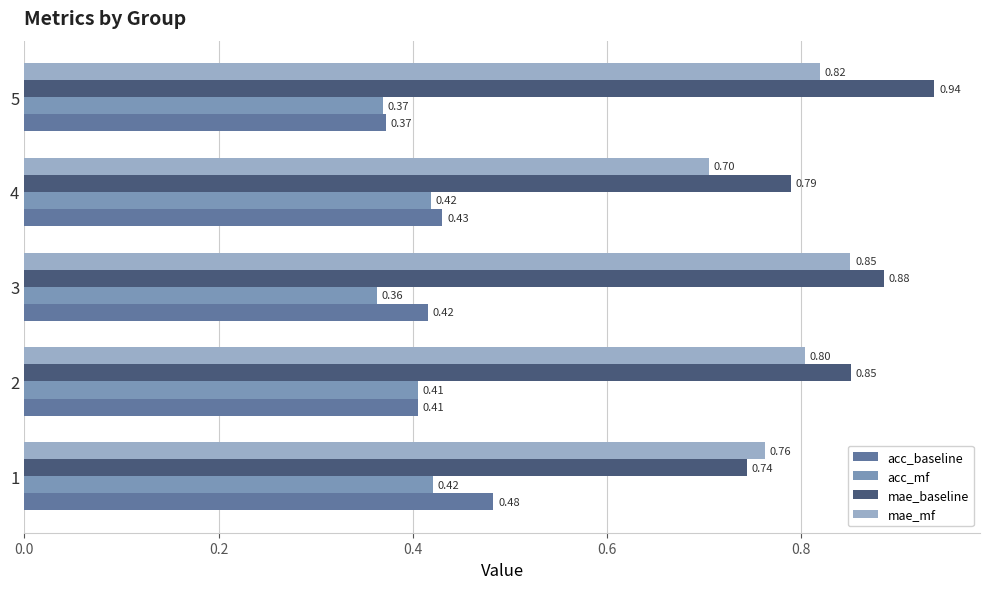

What is the total value across all series at 3?

2.5